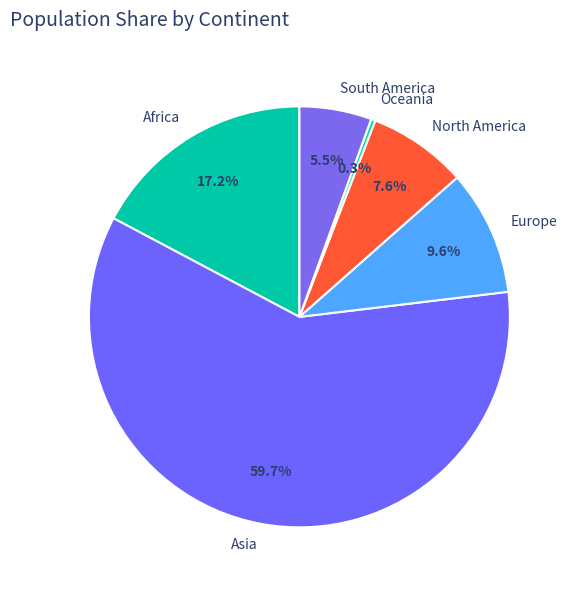

Do Europe and Africa together represent more than half of the pie?

No